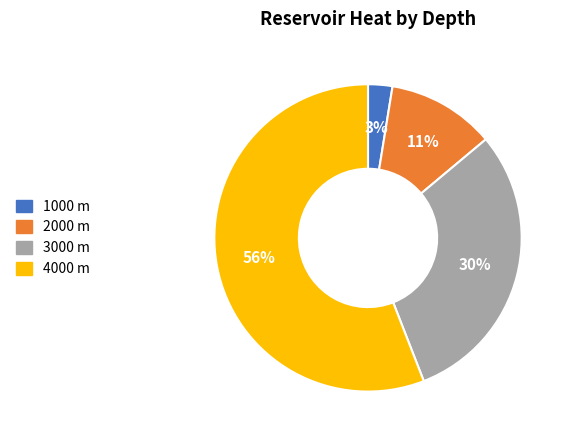

To the nearest percent, what percentage of the pie is 4000 m?

56%